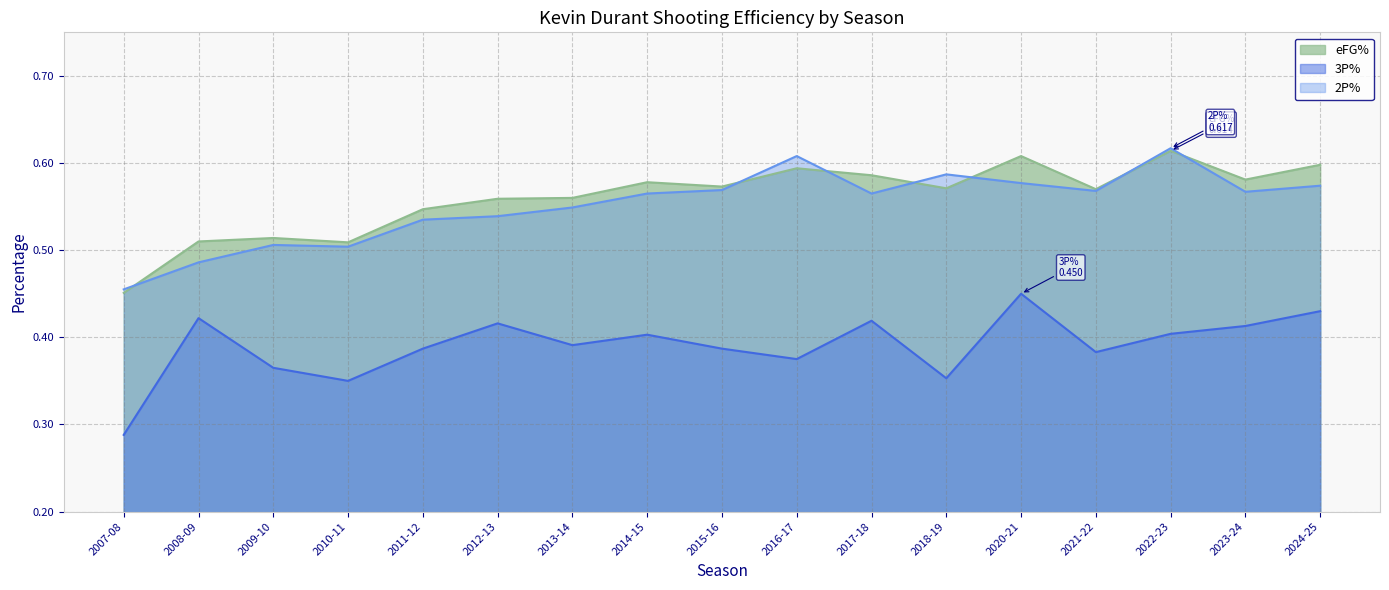

Which series has the largest total across all categories?

eFG%